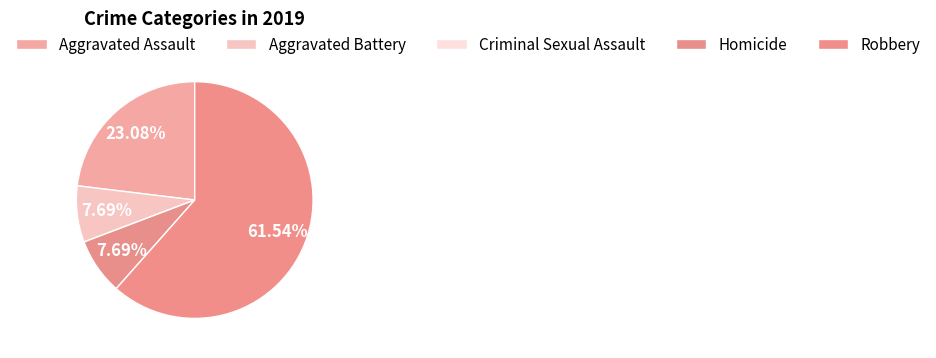

What is the total percentage of Homicide and Aggravated Assault?

30.8%